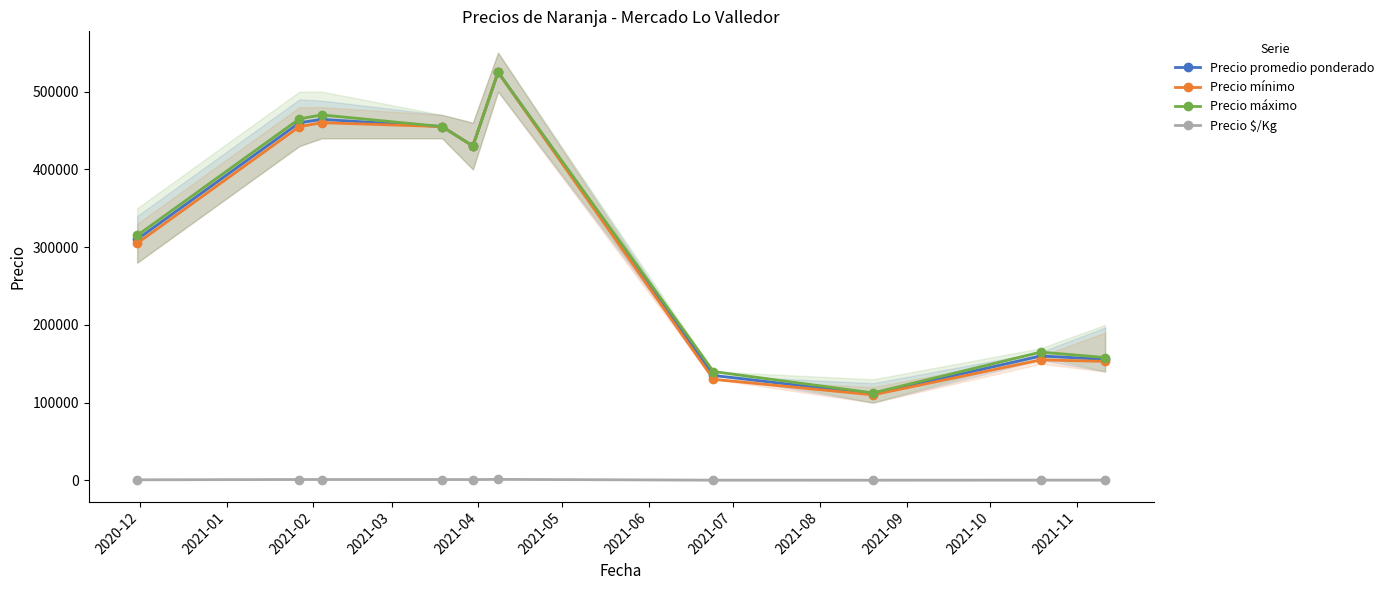

What are all the series names shown in the legend?

Precio promedio ponderado, Precio mínimo, Precio máximo, Precio $/Kg